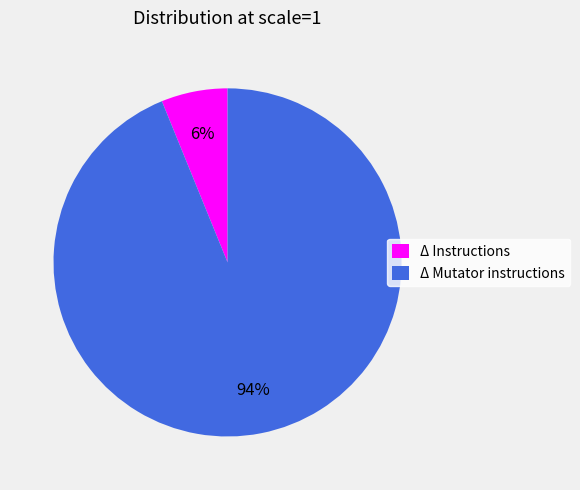

Count the number of slices in the pie.

2